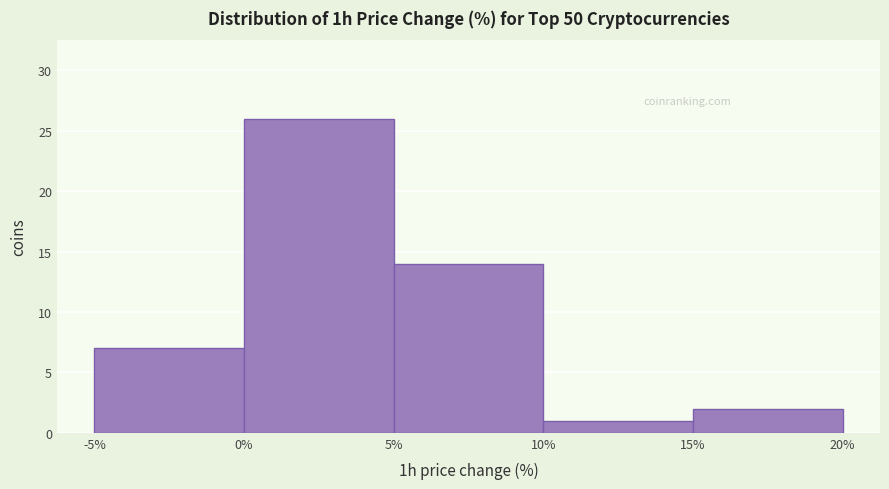

Which range on the x-axis has the tallest bar?

0% to 5%